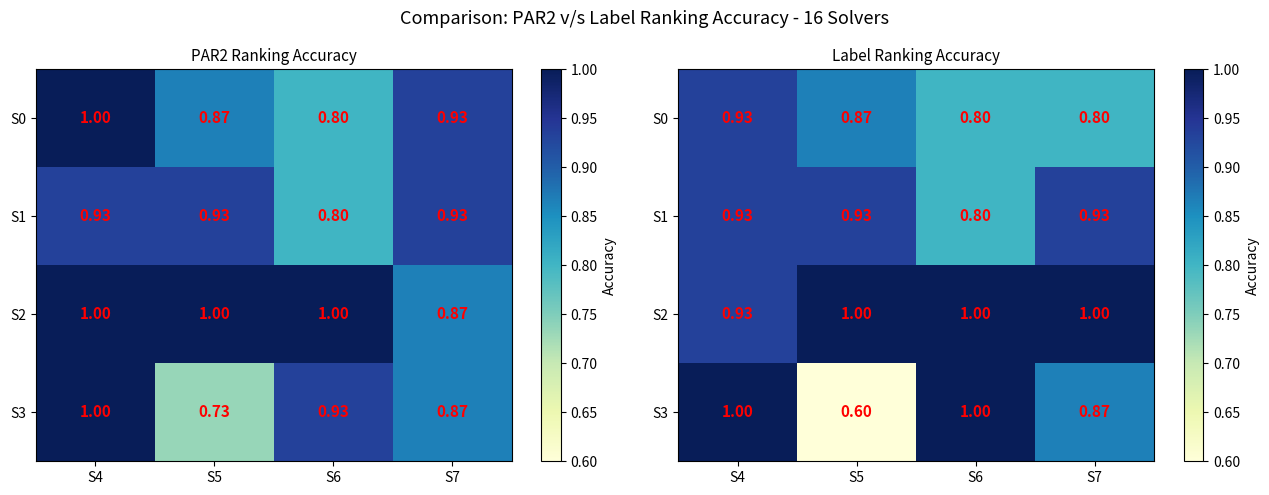

At S7, list the series in order from smallest to largest.

S0, S3, S1, S2